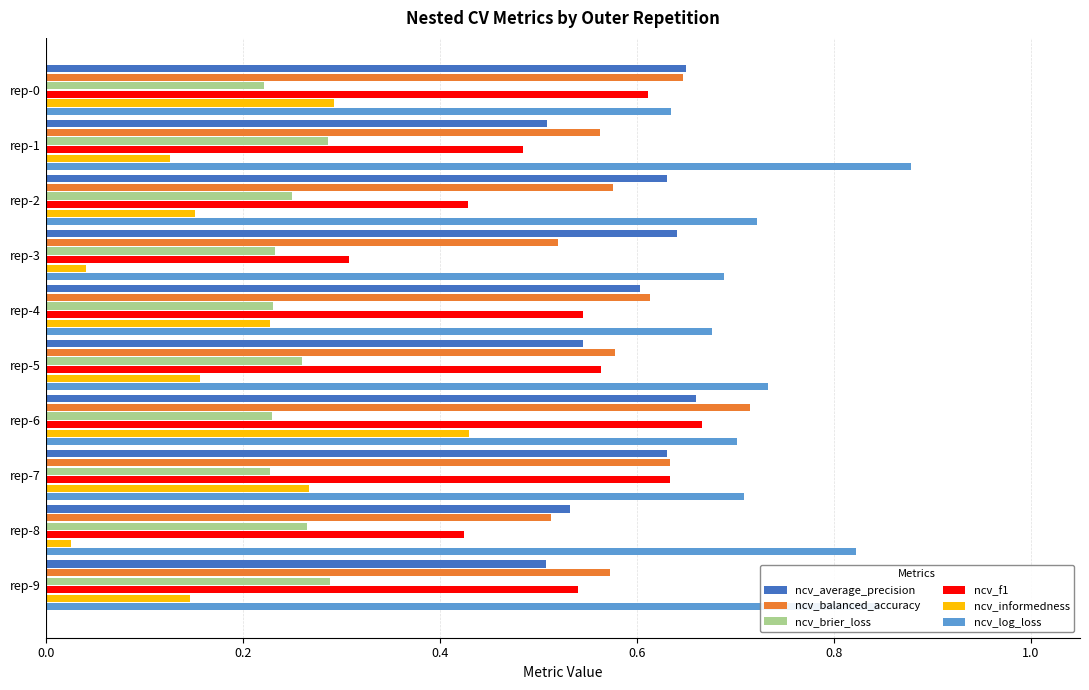

How many ncv_log_loss values are between 0 and 1?

10